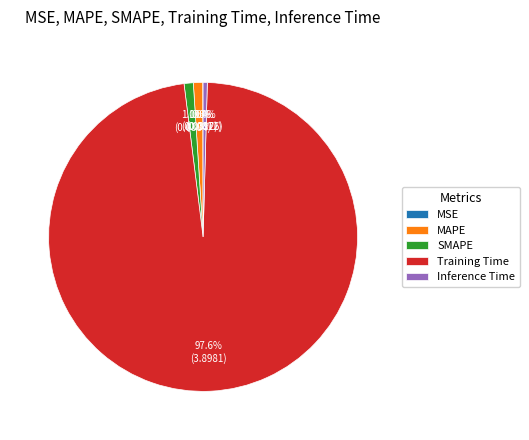

Does MAPE represent more than half of the total?

No